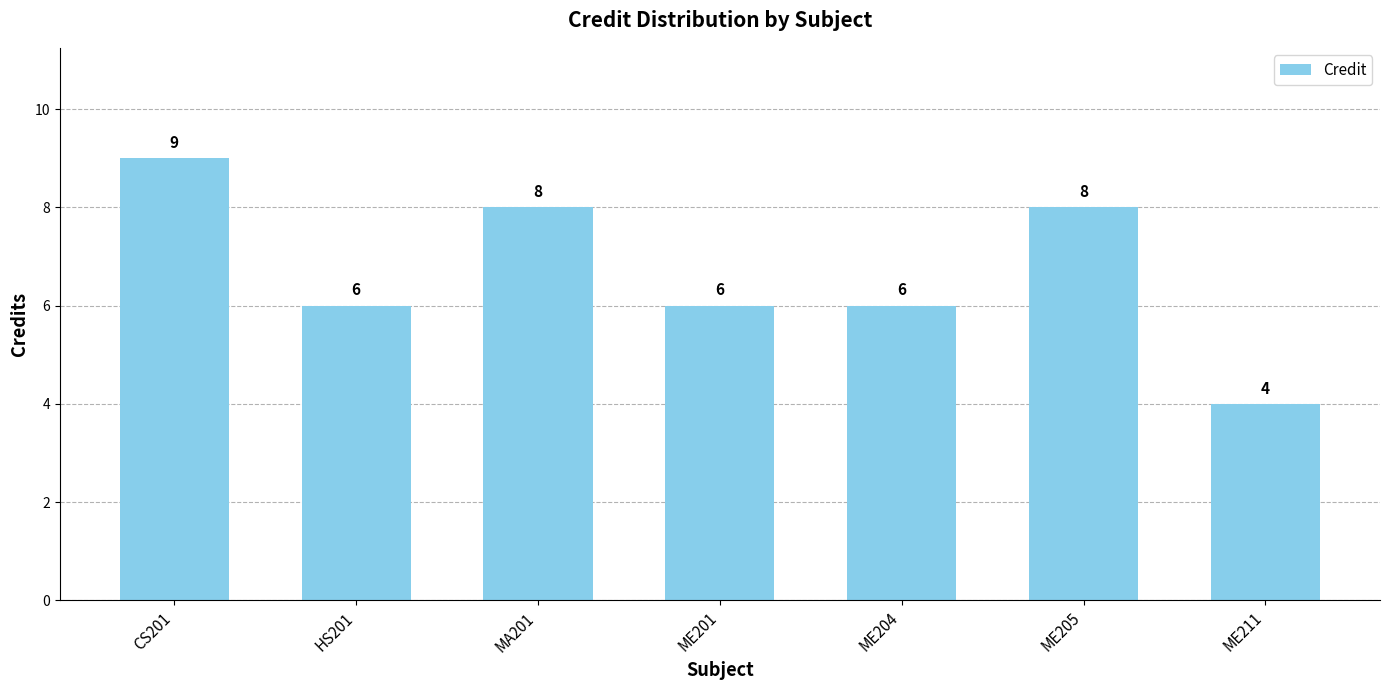

What is the change in value from HS201 to MA201?

+2